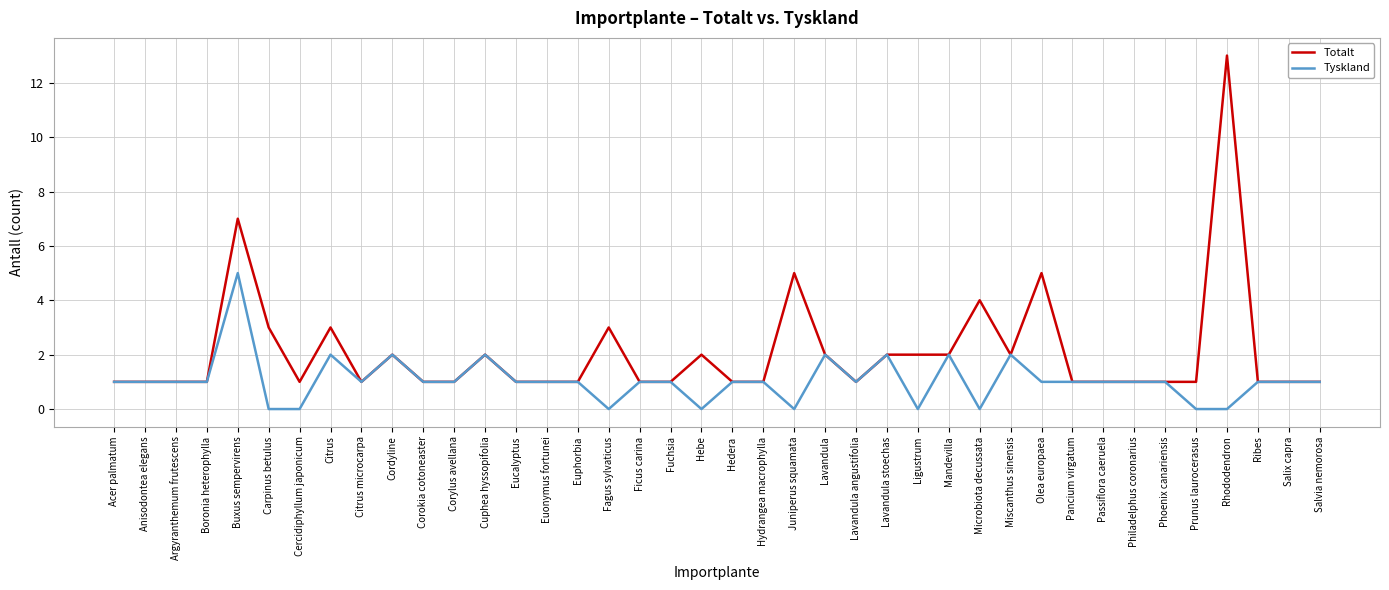

Which label corresponds to the largest value in the chart?

Rhododendron